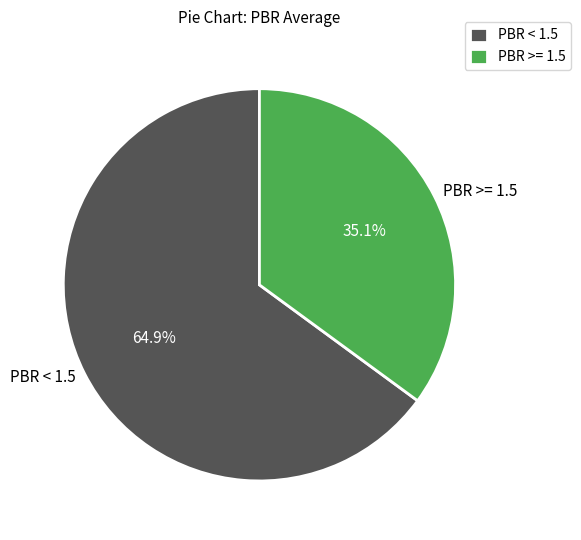

How many segments does this pie chart have?

2